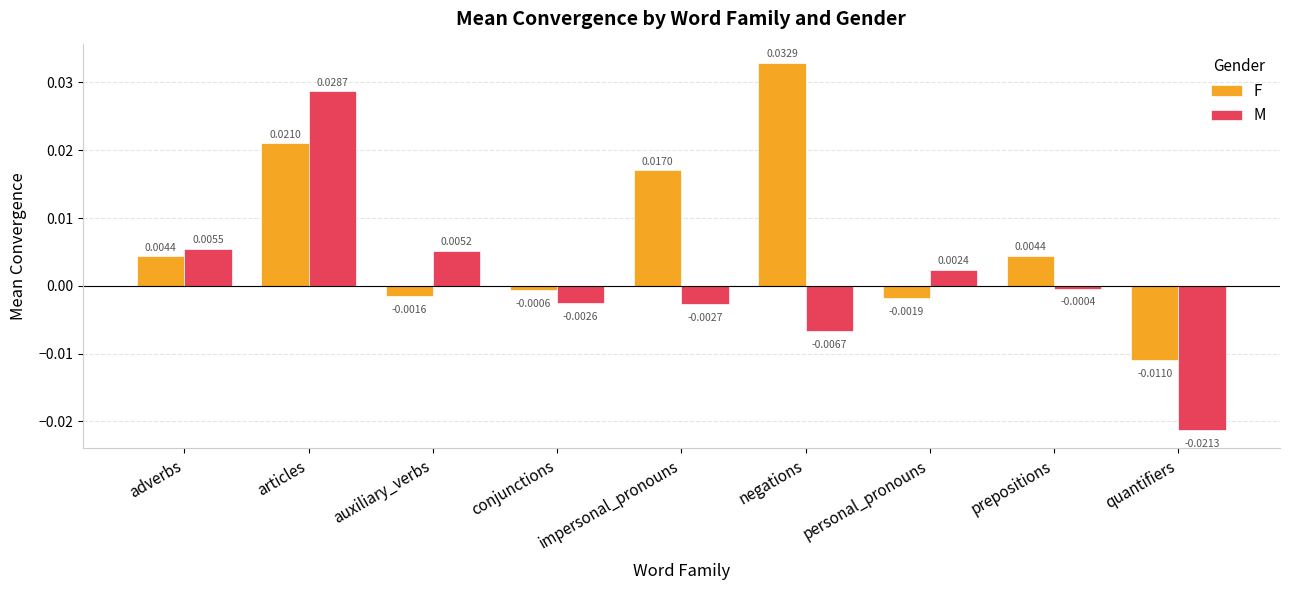

How many bars are there in total?

18